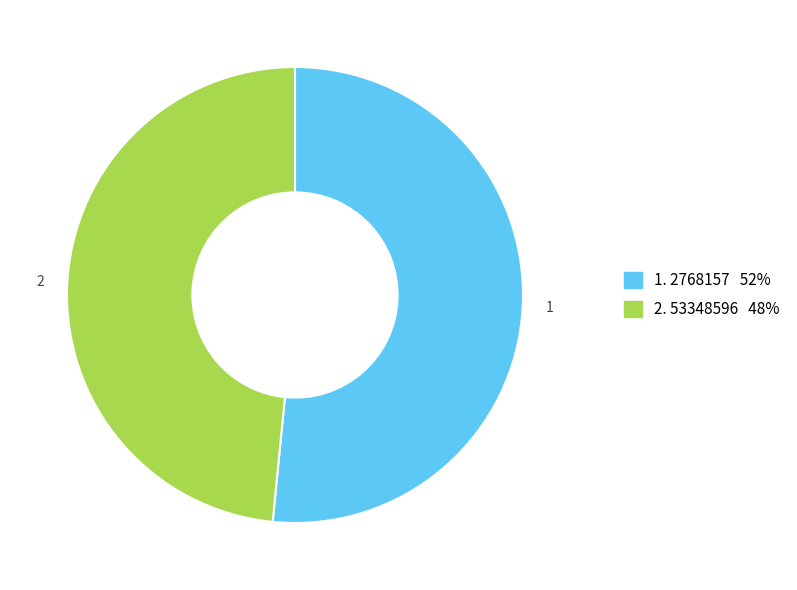

Does any single category account for the majority?

Yes